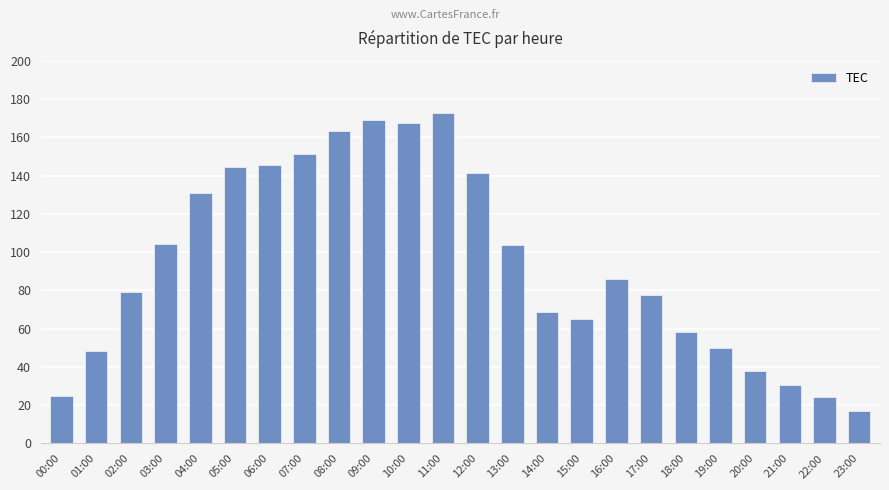

What is the minimum value shown in the chart?

16.7